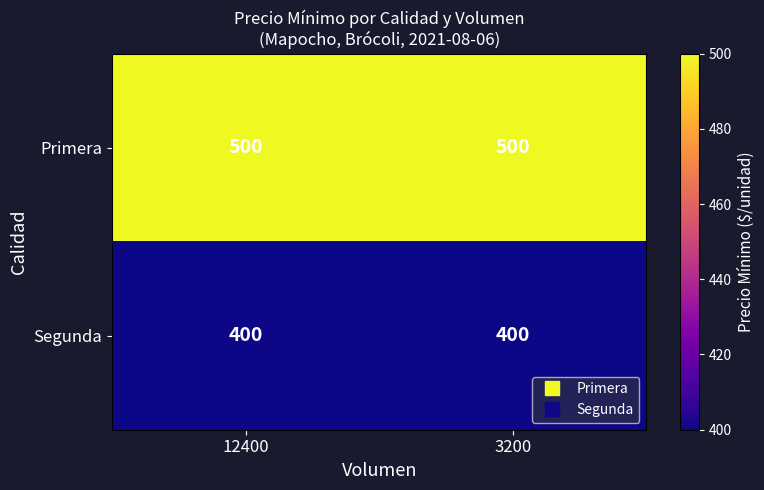

Reading left to right, extract all data points from this chart.

Primera: 12400=500	3200=500
Segunda: 12400=400	3200=400